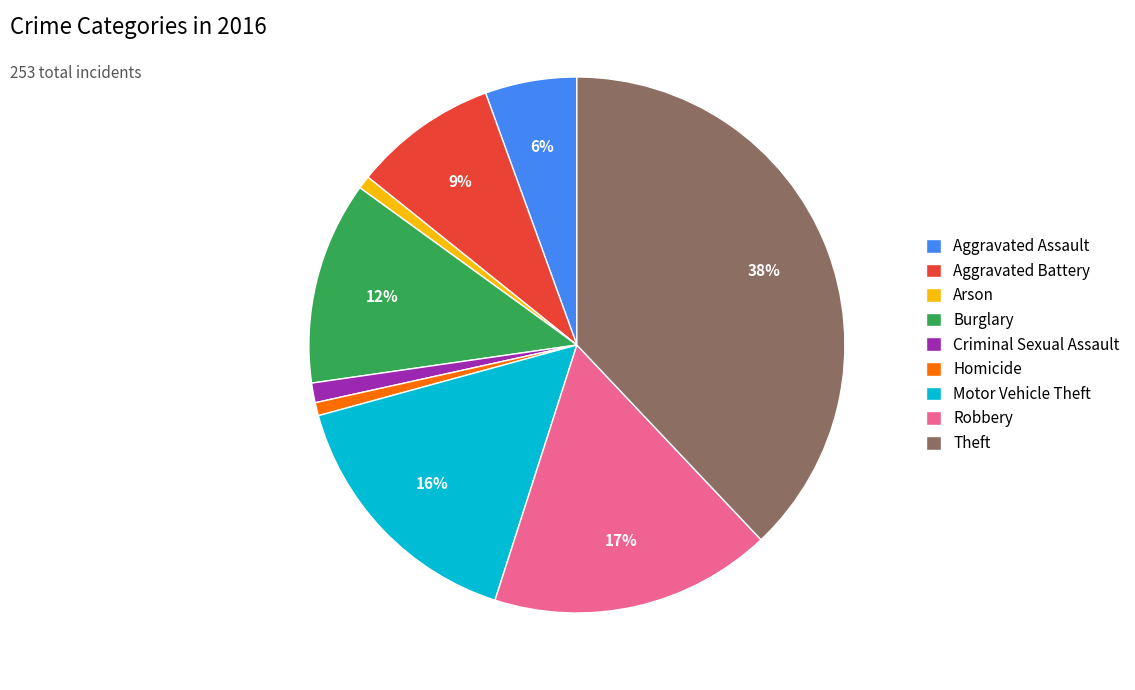

Is the sum of Burglary and Aggravated Battery greater than half?

No